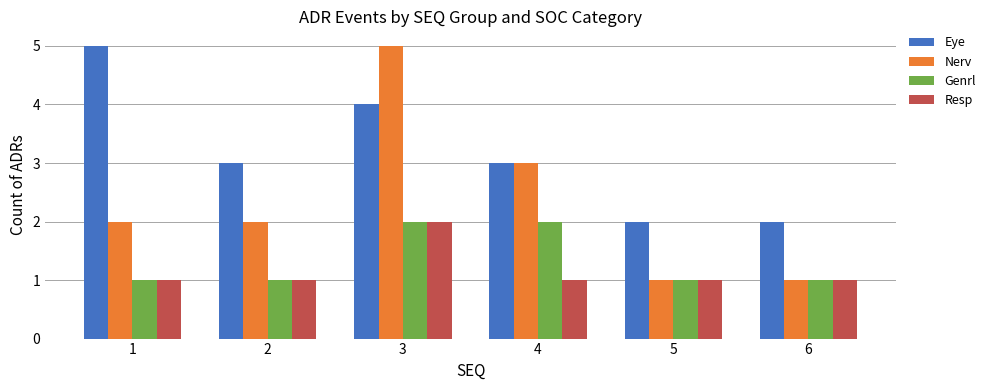

Which series changed the most between 2 and 3?

Nerv